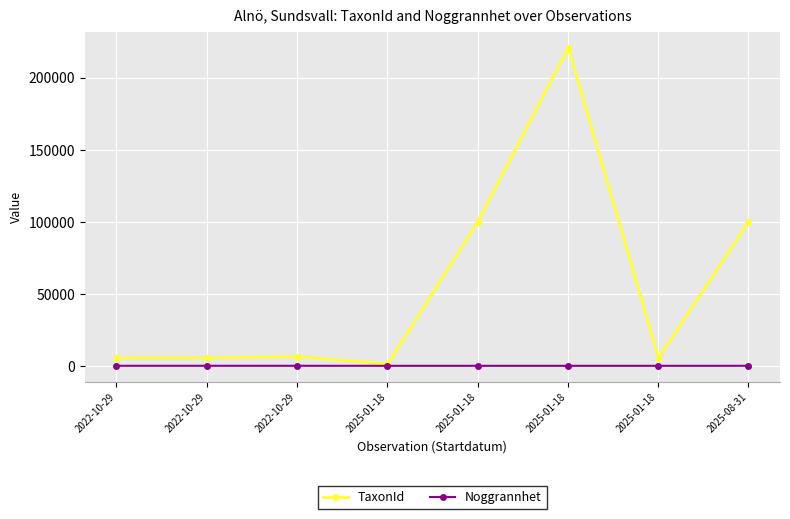

What is the average value of the Noggrannhet series?

15